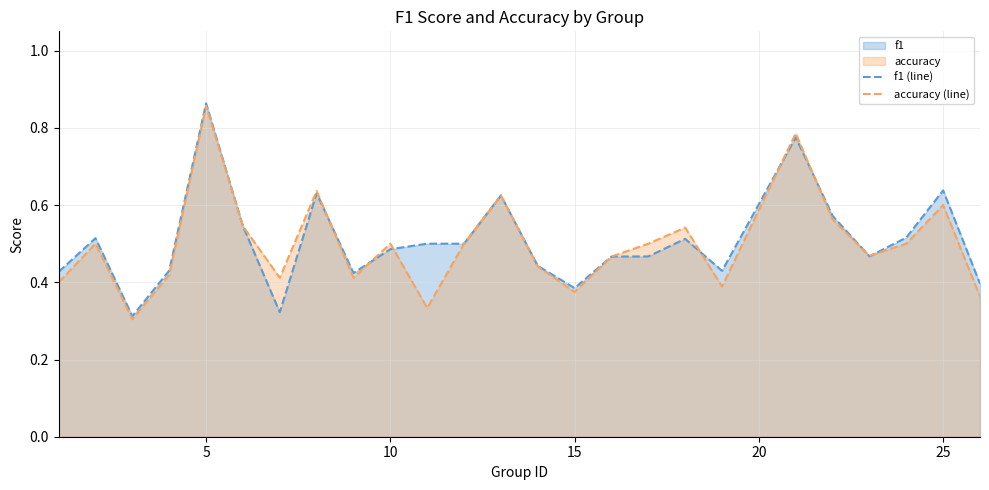

What is the highest value of the accuracy (line) series?

0.9